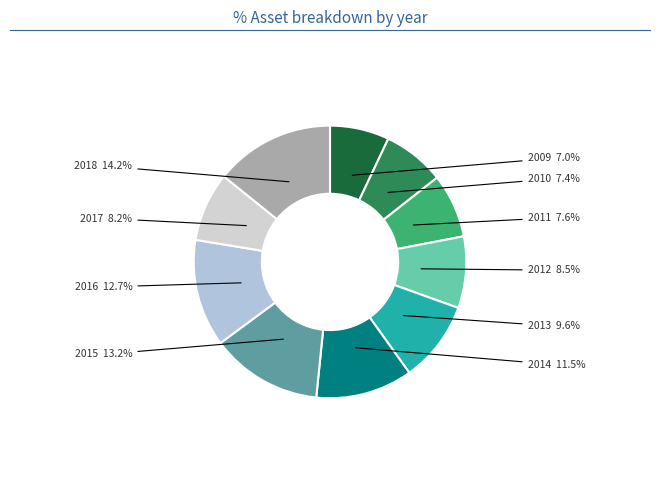

Rank the categories by value from highest to lowest.

2018, 2015, 2016, 2014, 2013, 2012, 2017, 2011, 2010, 2009